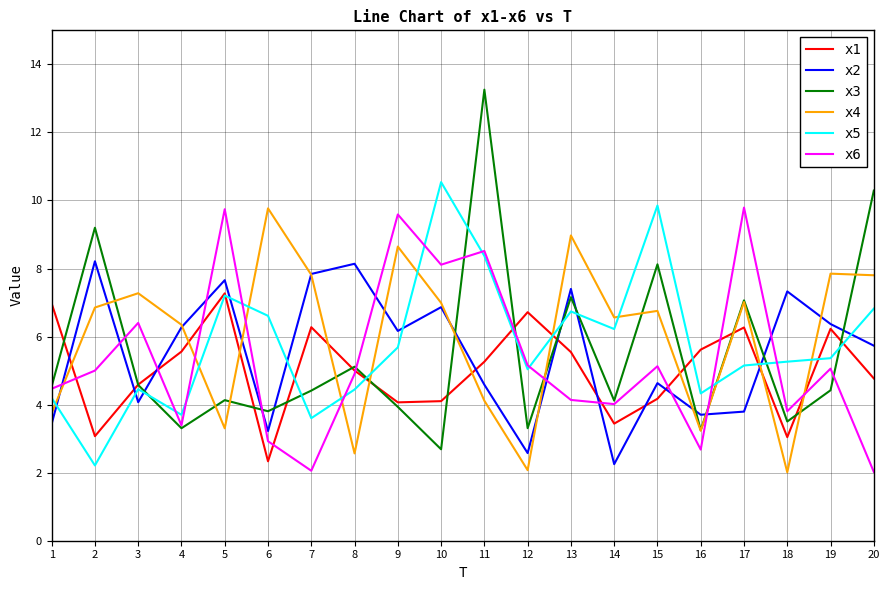

At how many categories does at least one series exceed 2?

20